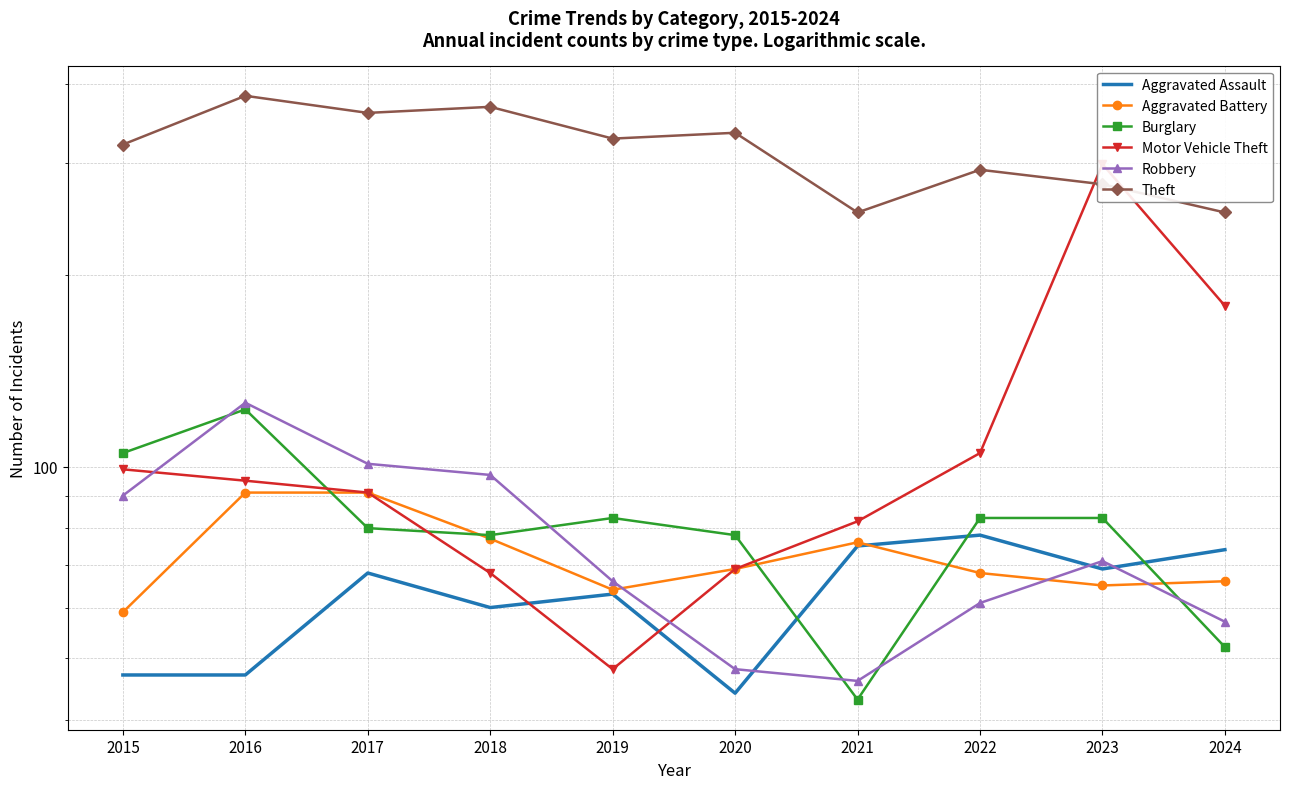

Rank the series by their maximum value, from highest to lowest.

Theft, Motor Vehicle Theft, Robbery, Burglary, Aggravated Battery, Aggravated Assault